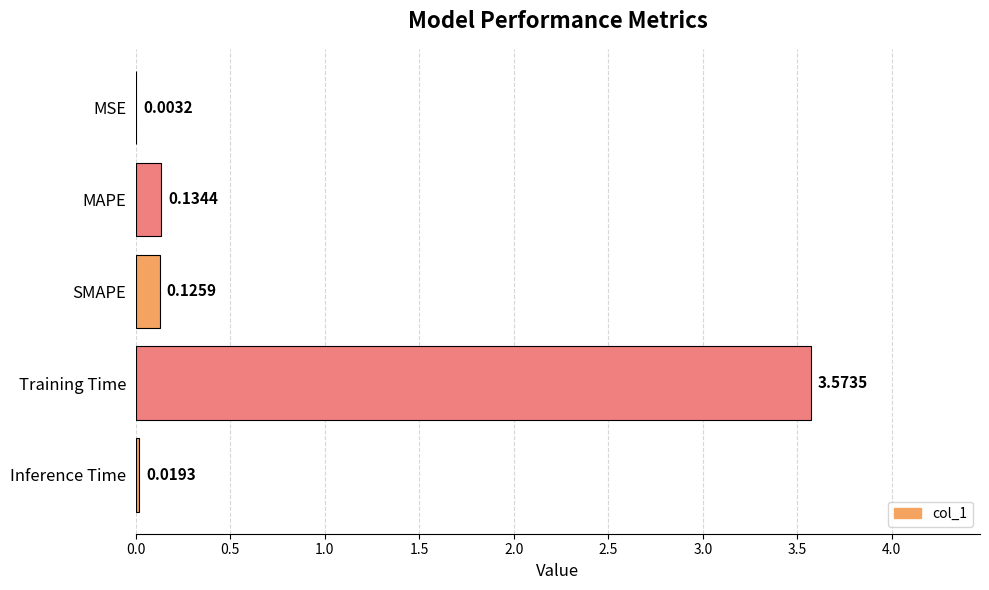

At which label is the value closest to 1?

MAPE